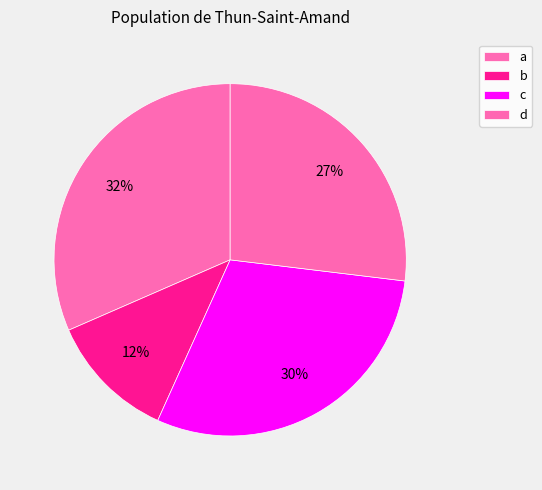

To the nearest percent, what is the average slice percentage?

25%